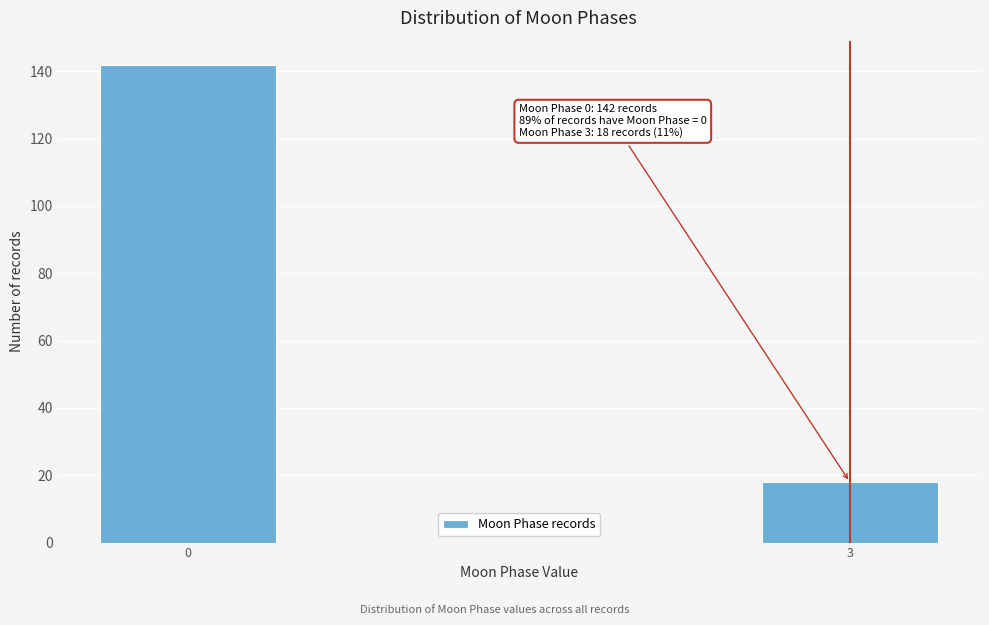

Reading right to left, extract all data points from this chart.

18	142